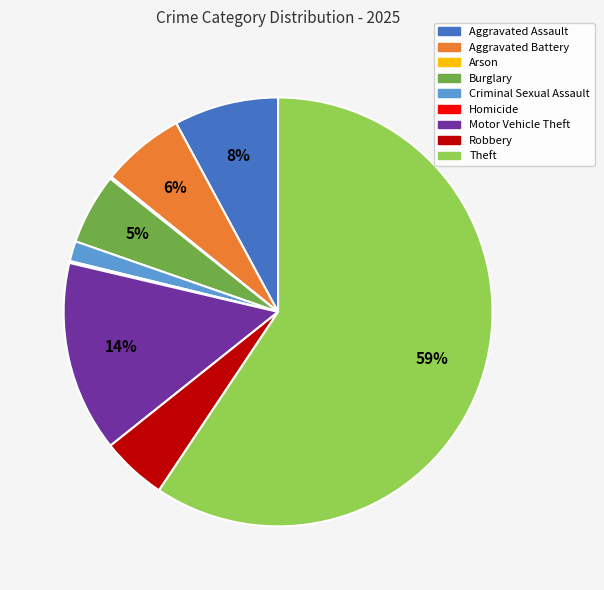

What percentage is the Aggravated Assault slice, to the nearest percent?

8%